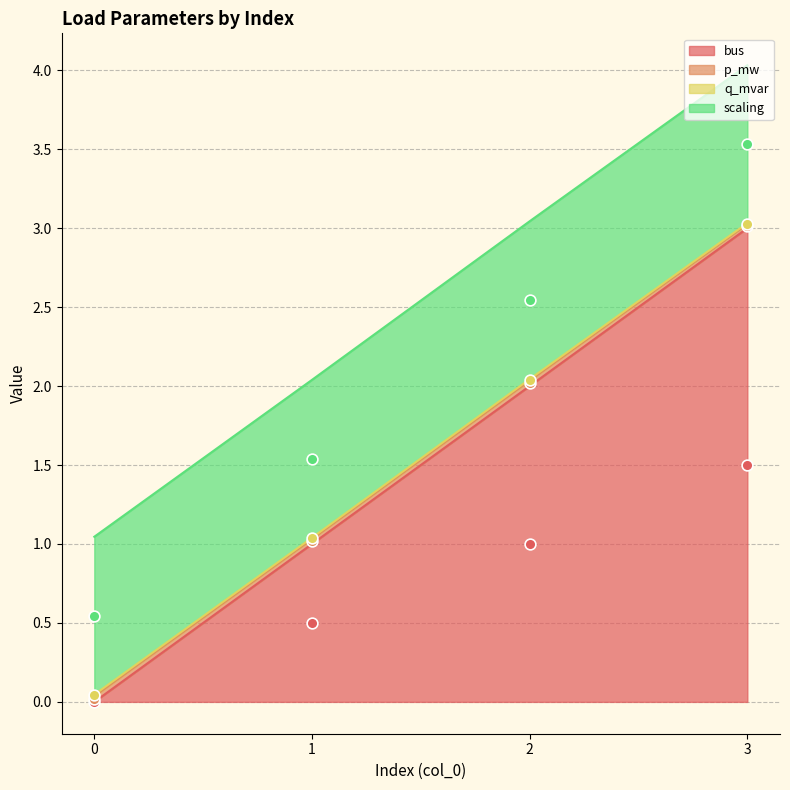

What are all the series names shown in the legend?

bus, p_mw, q_mvar, scaling